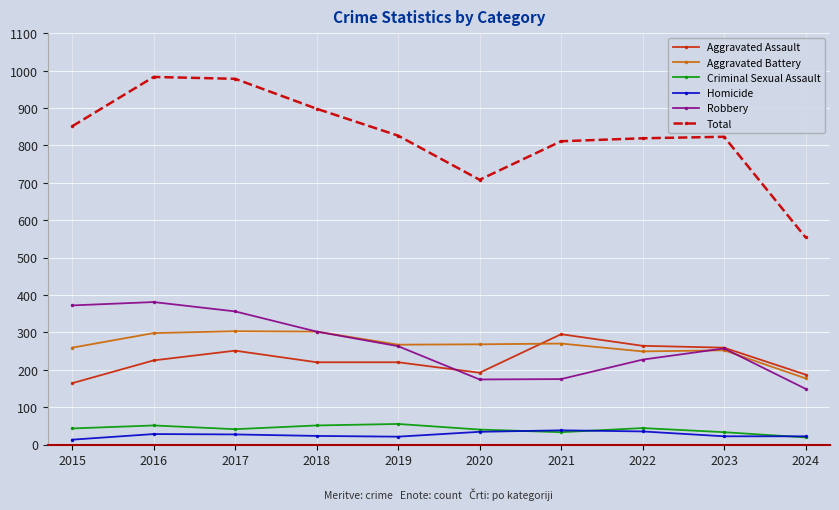

At which label does Robbery first exceed 263?

2015